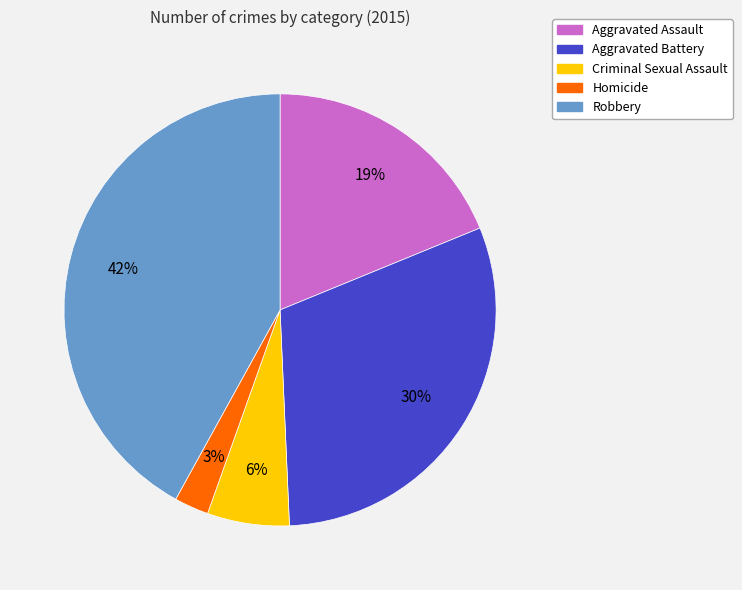

To the nearest percent, what is the difference between the largest and smallest slice percentages?

39%